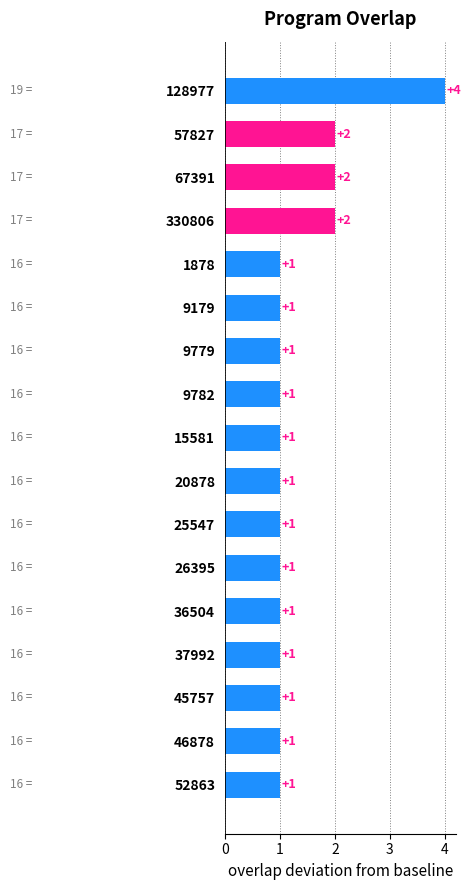

What is the sum of all values?

23